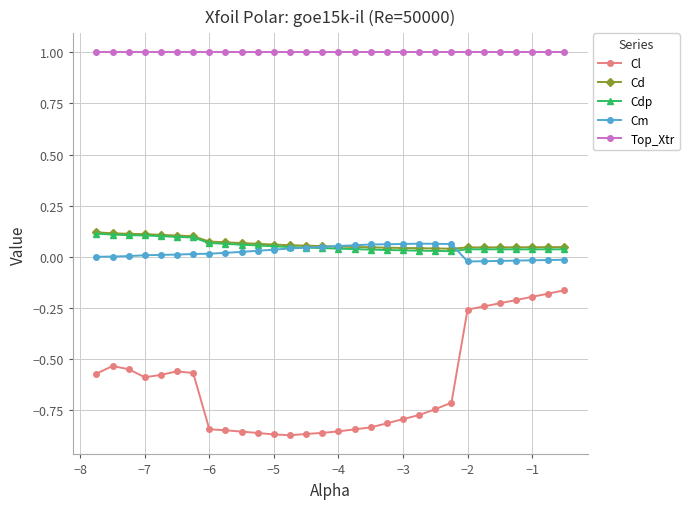

Which series has the widest spread of values?

Cl